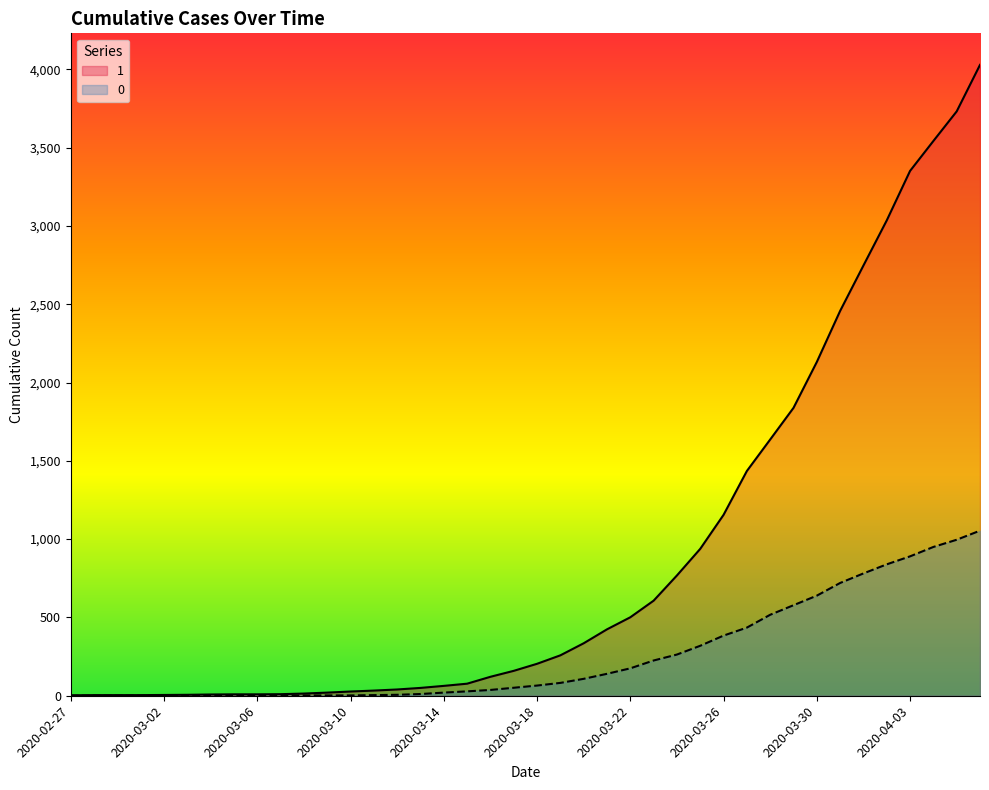

How many lines are shown in the chart?

2